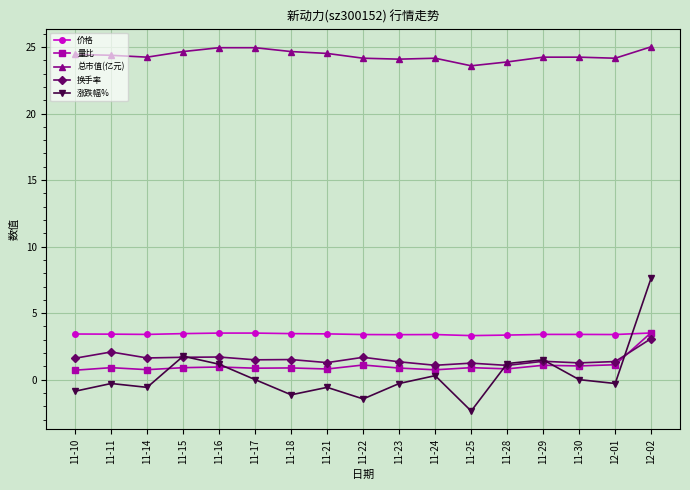

Count the number of data series in this chart.

5